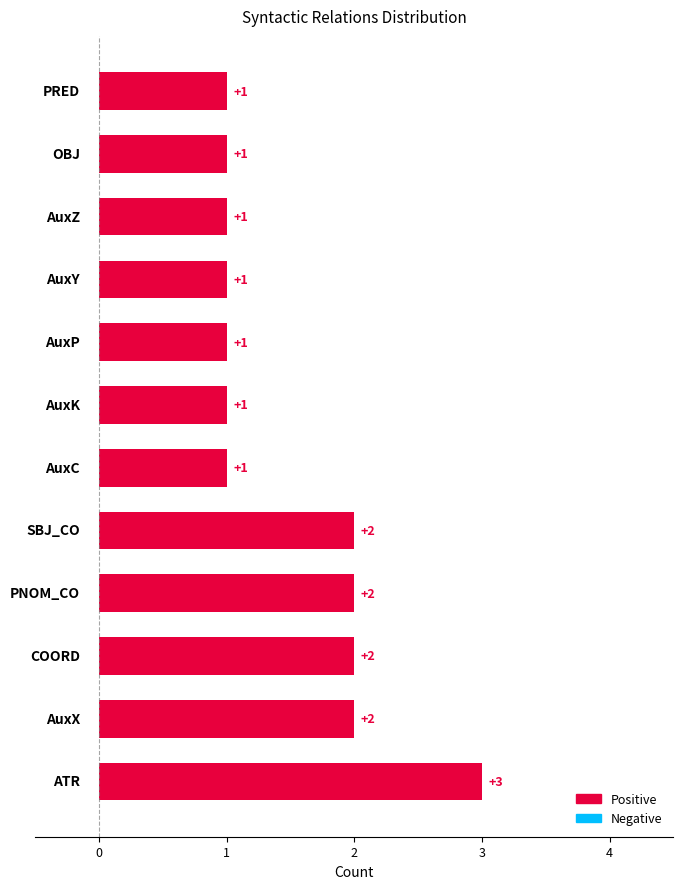

How many data points are above 1?

5